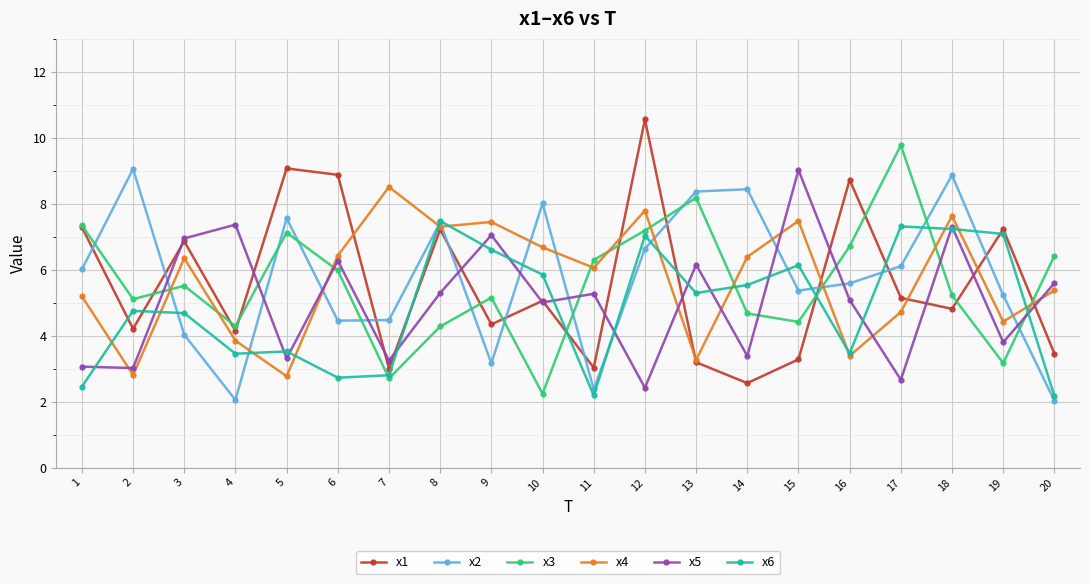

Which series changed the most between 9 and 17?

x3